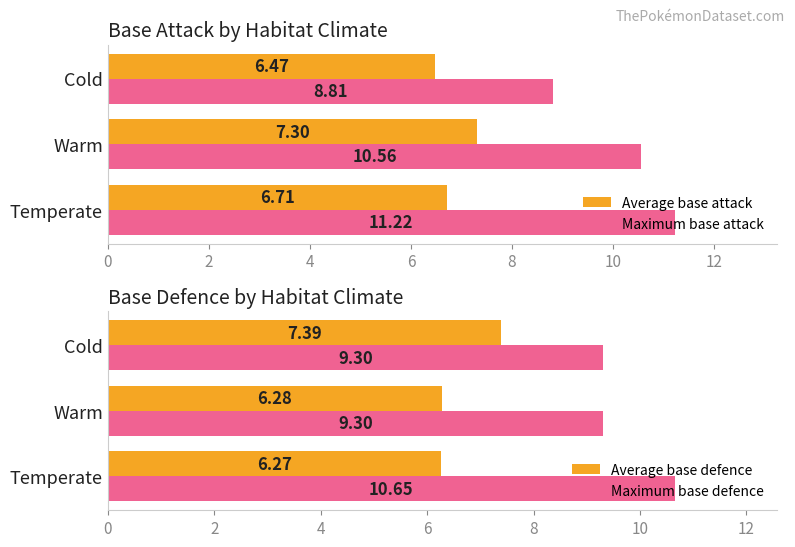

What is the sum of all Maximum base defence values?

29.2